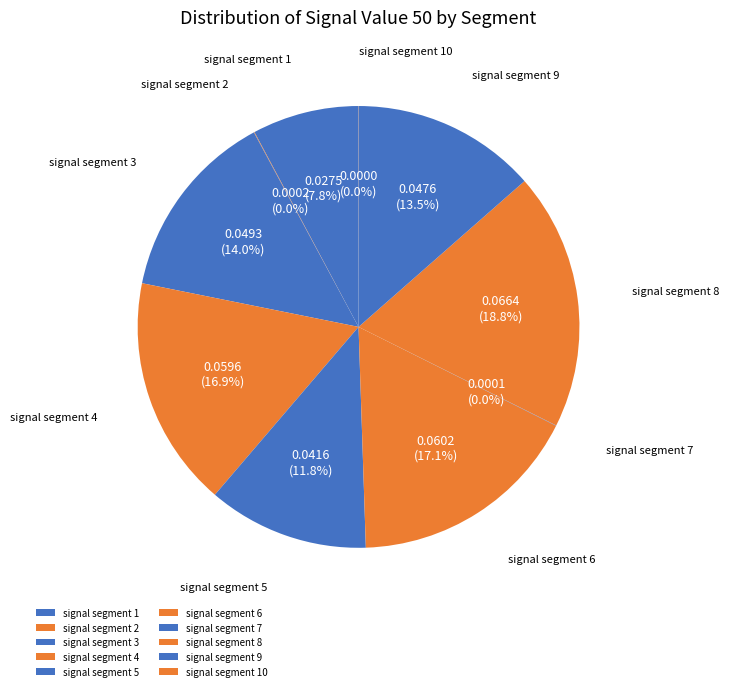

What portion of the pie excludes signal segment 3?

86.0%